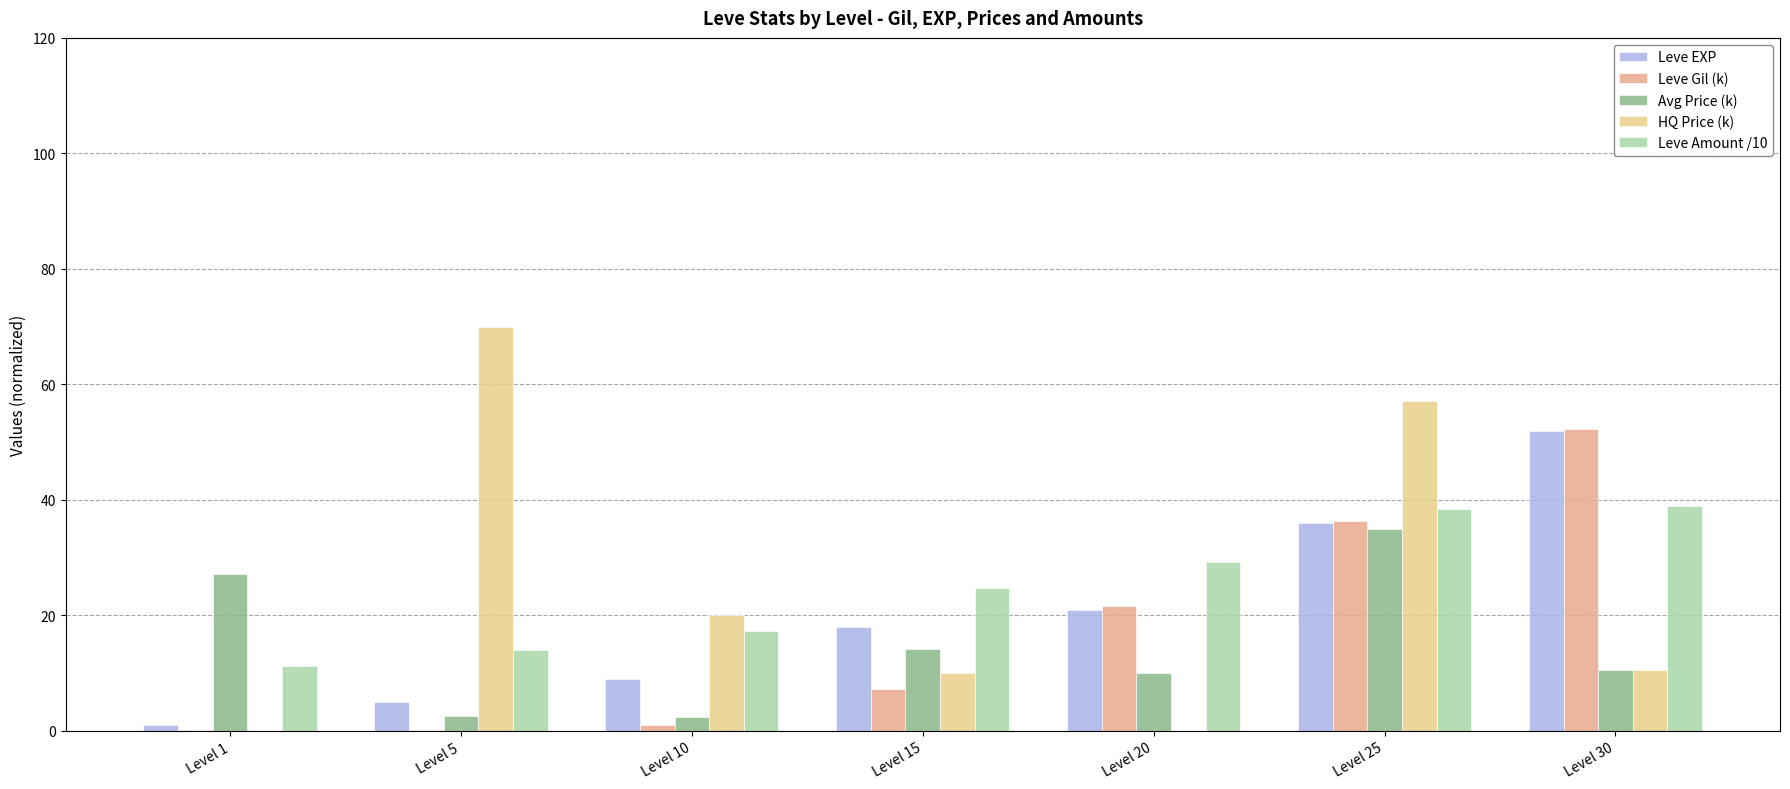

Which category has the lowest value in the Leve Gil (k) series?

Level 1